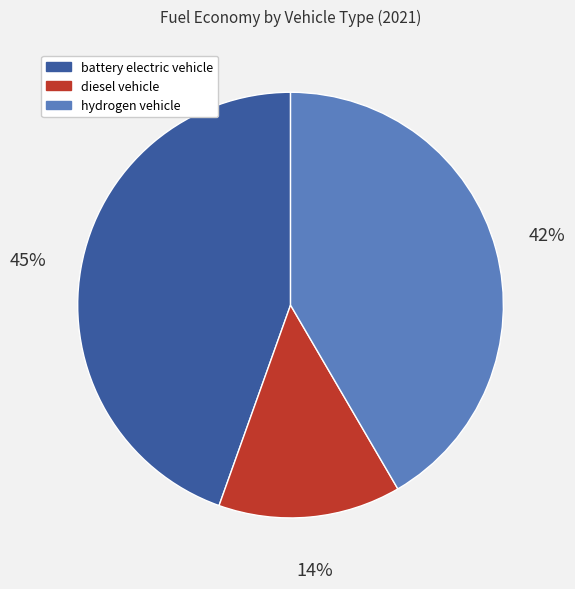

Is there a majority slice in this chart?

No